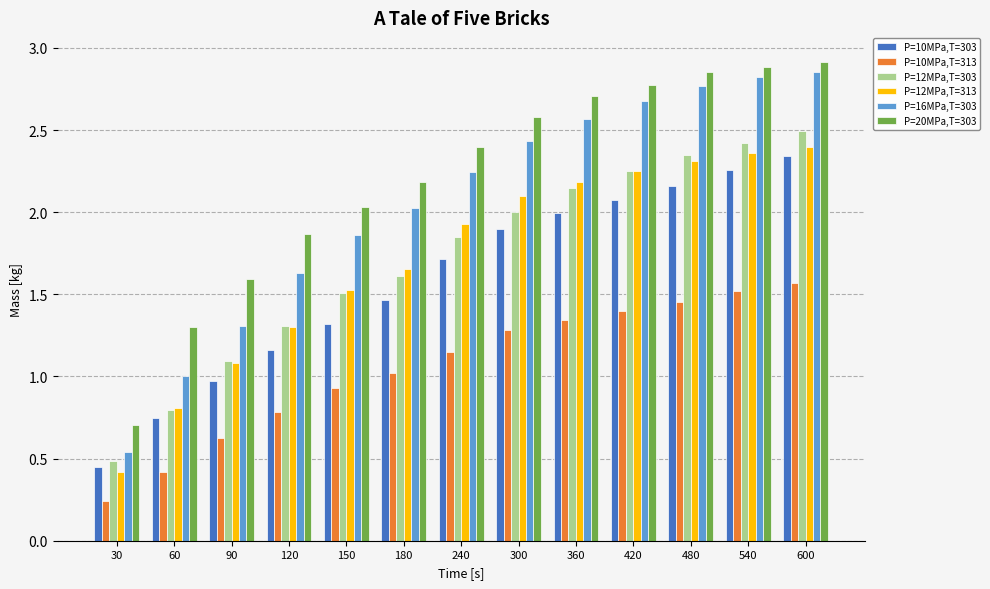

Which series has the widest spread of values?

P=16MPa,T=303